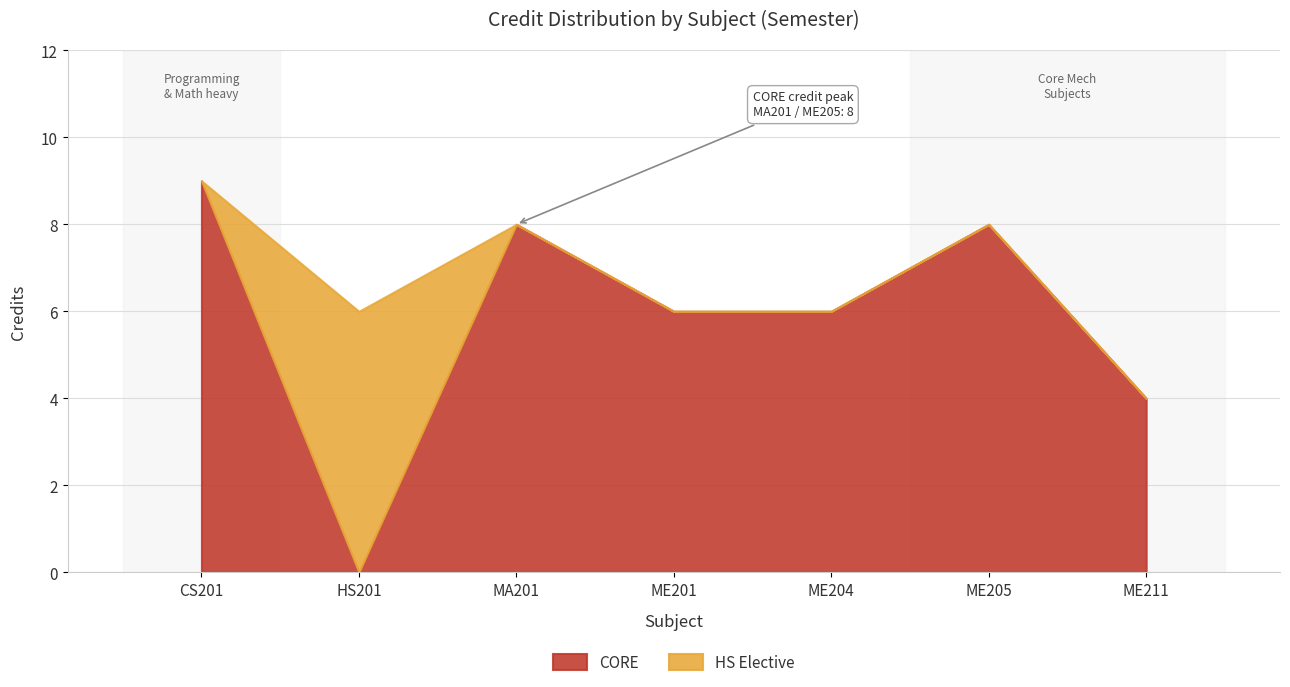

At which category does the chart reach its peak across all series?

CS201